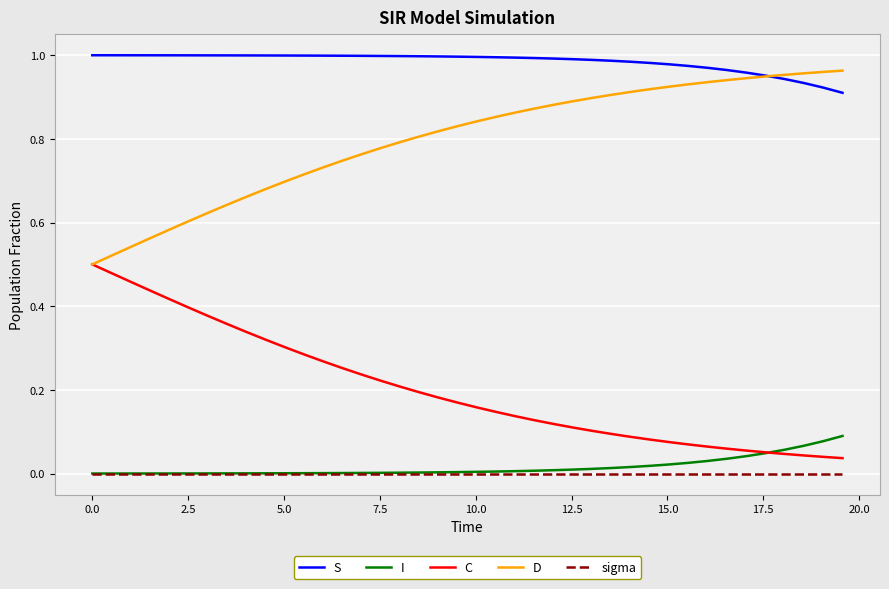

Which series has the largest total across all categories?

S